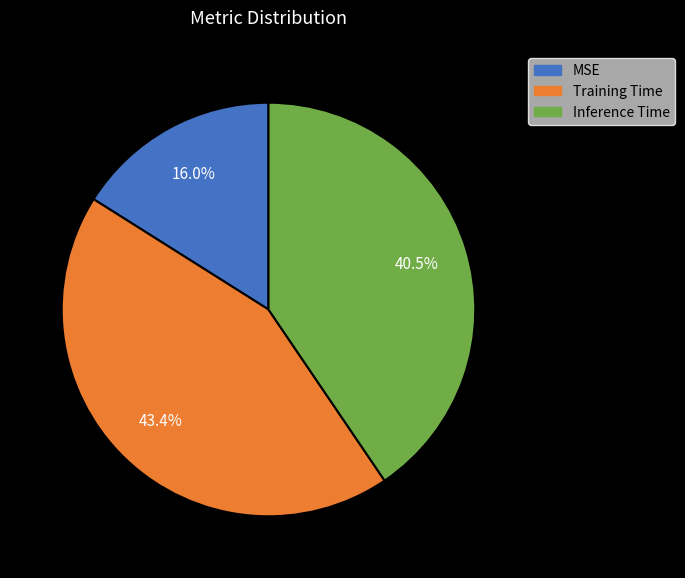

Which category has the smallest portion of the pie?

MSE